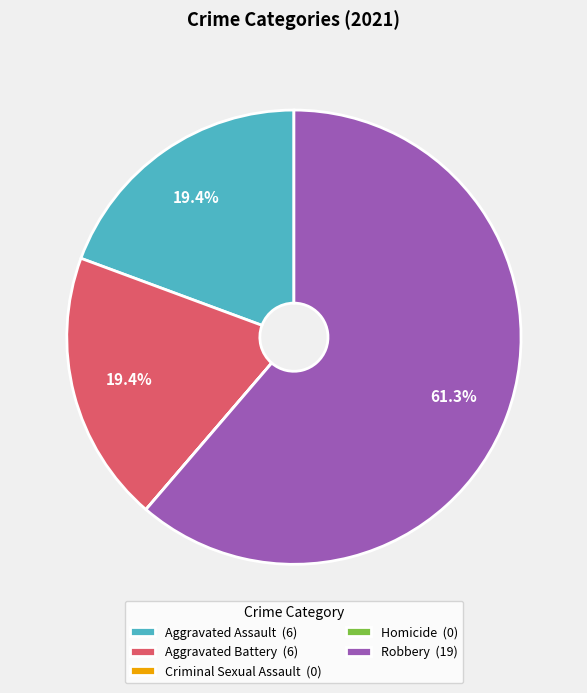

Is there a majority slice in this chart?

Yes